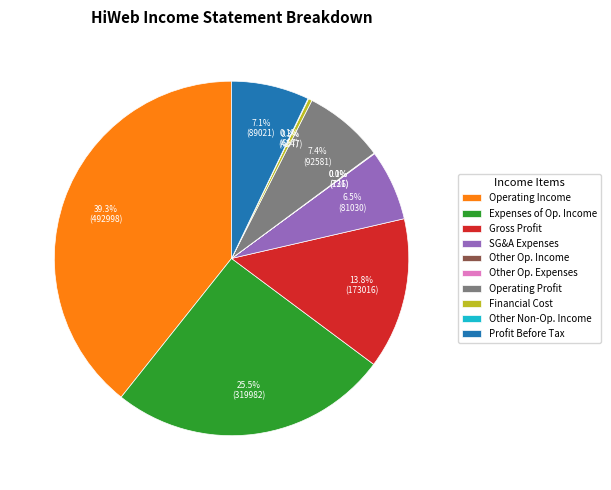

What is the ratio of the value at Operating Income to the value at Operating Profit?

5.3